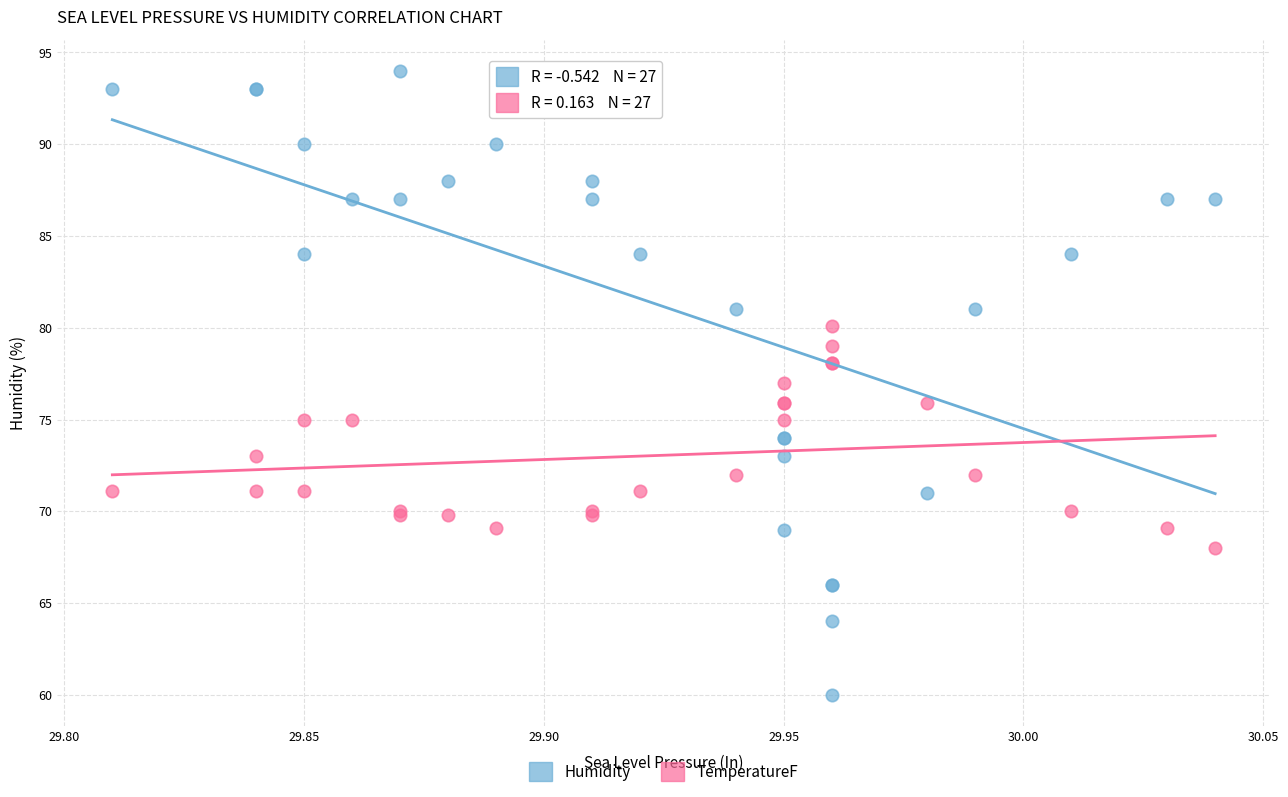

Which series contains the highest Y value?

Humidity